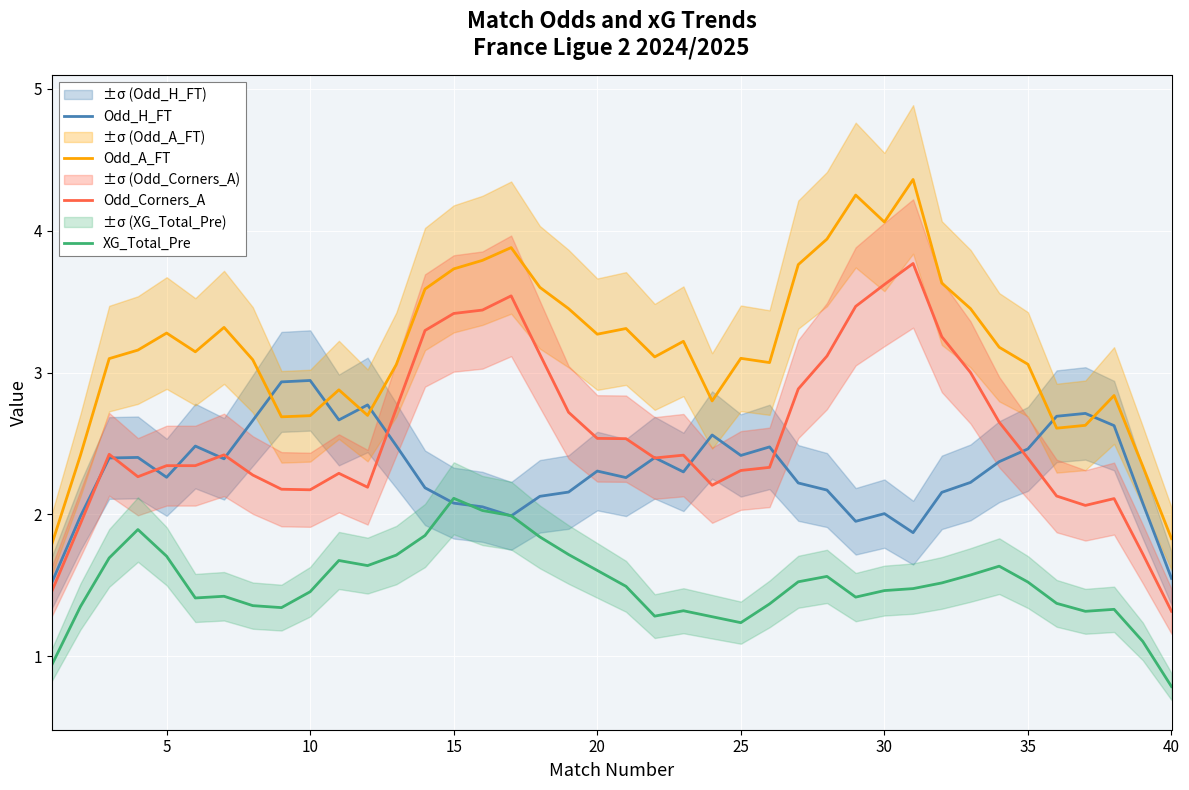

What is the minimum value for Odd_Corners_A?

1.3